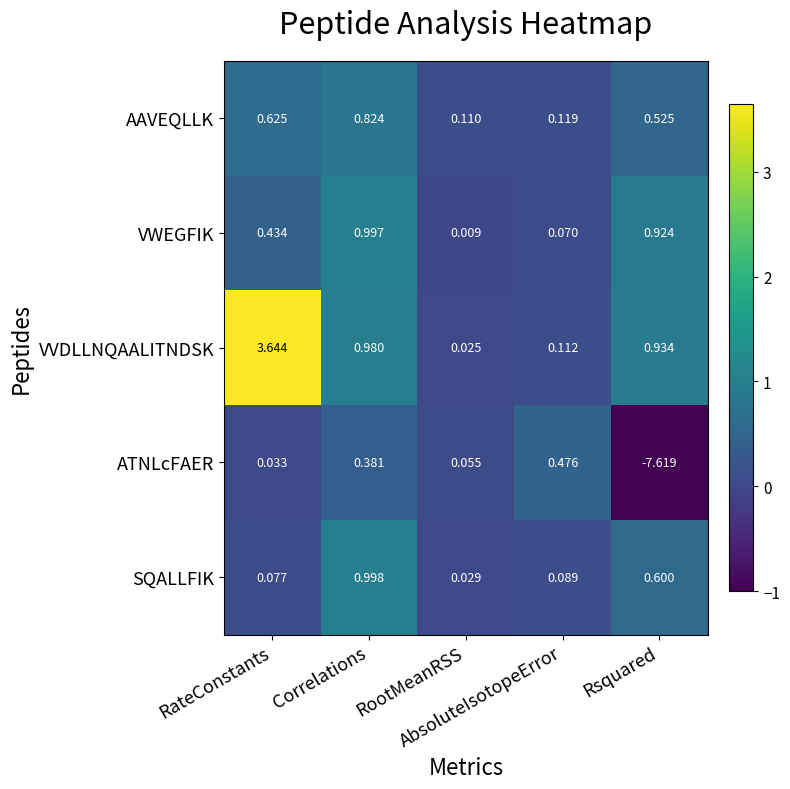

Rank the series by their maximum value, from highest to lowest.

VVDLLNQAALITNDSK, SQALLFIK, VWEGFIK, AAVEQLLK, ATNLcFAER